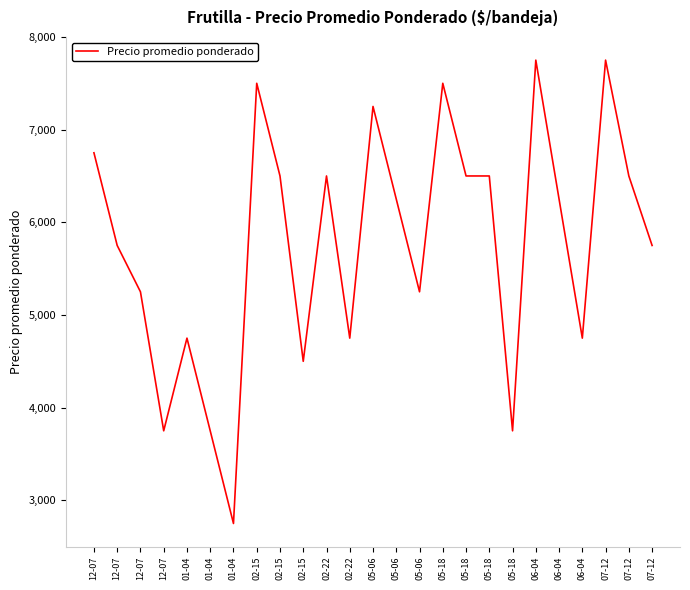

Read the value at 01-04, to the nearest 100.

3800